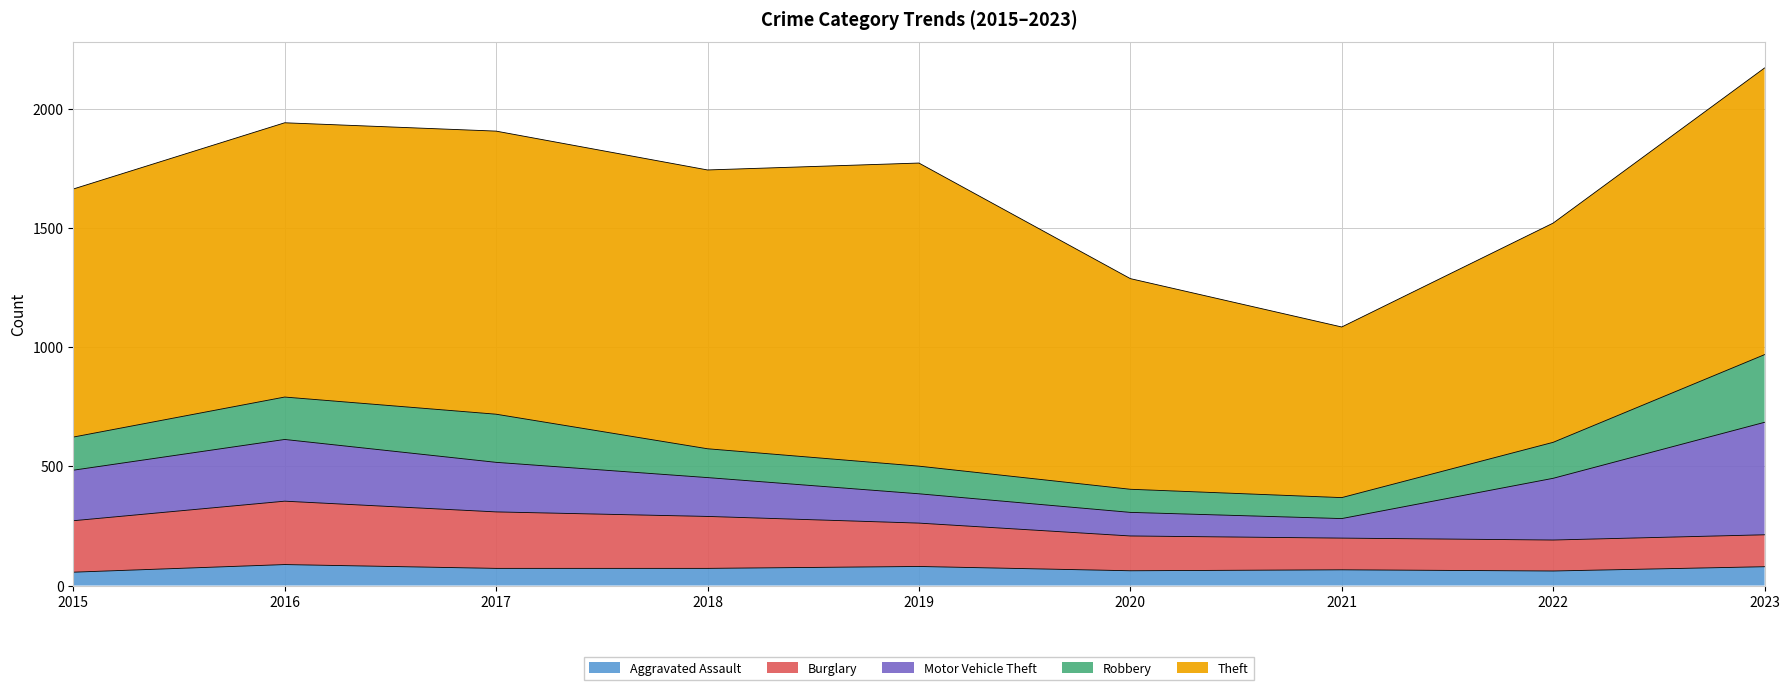

How many data points in Motor Vehicle Theft are less than 208?

4